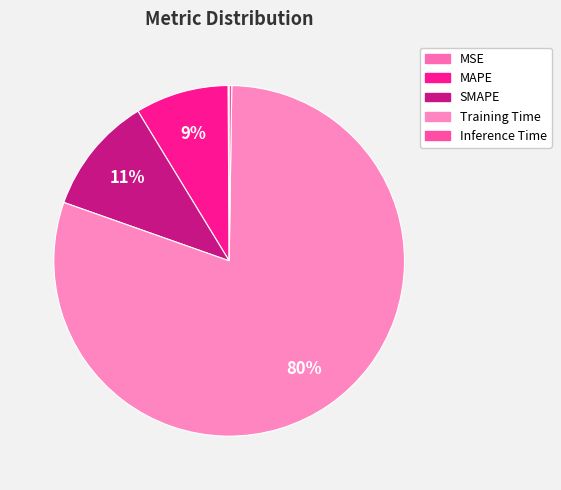

To the nearest percent, what is the difference between the SMAPE and MAPE slice percentages?

2%